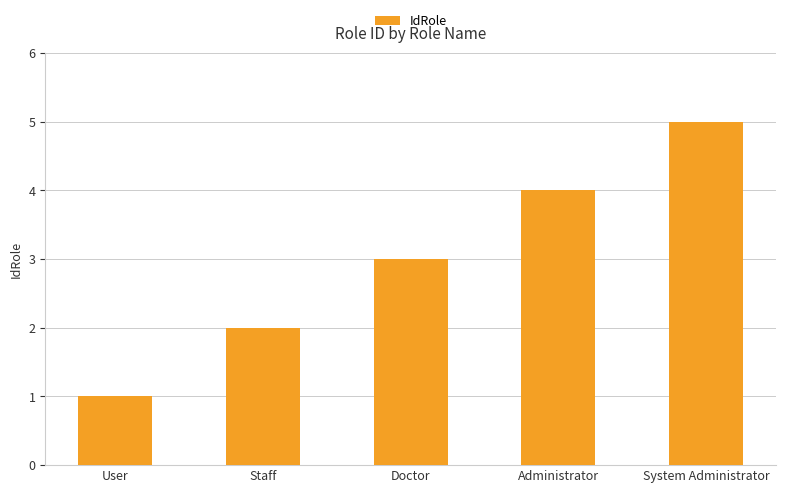

What is the value of the 5th bar from the left?

5